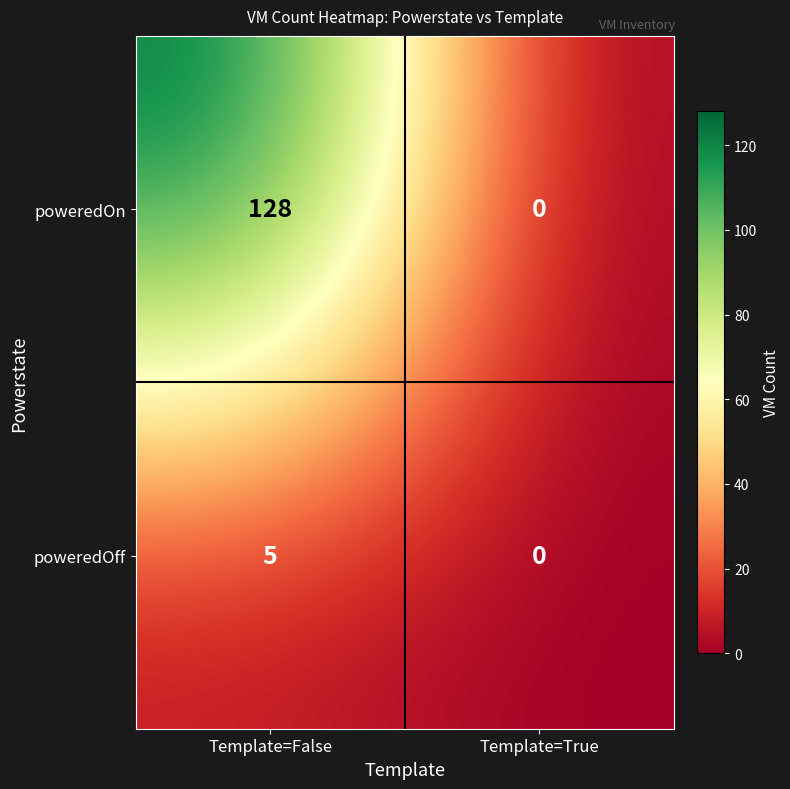

Which series has the widest spread of values?

poweredOn